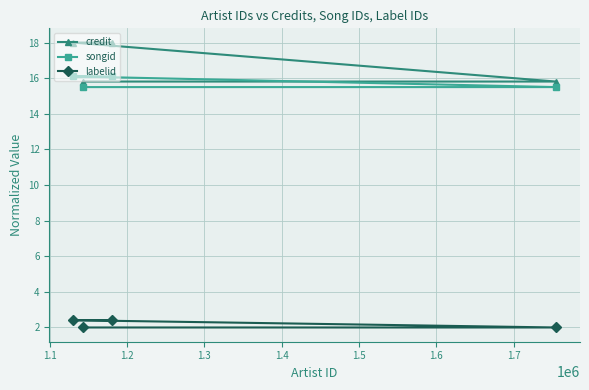

True or false: songid has more than 0 interior local peaks.

False